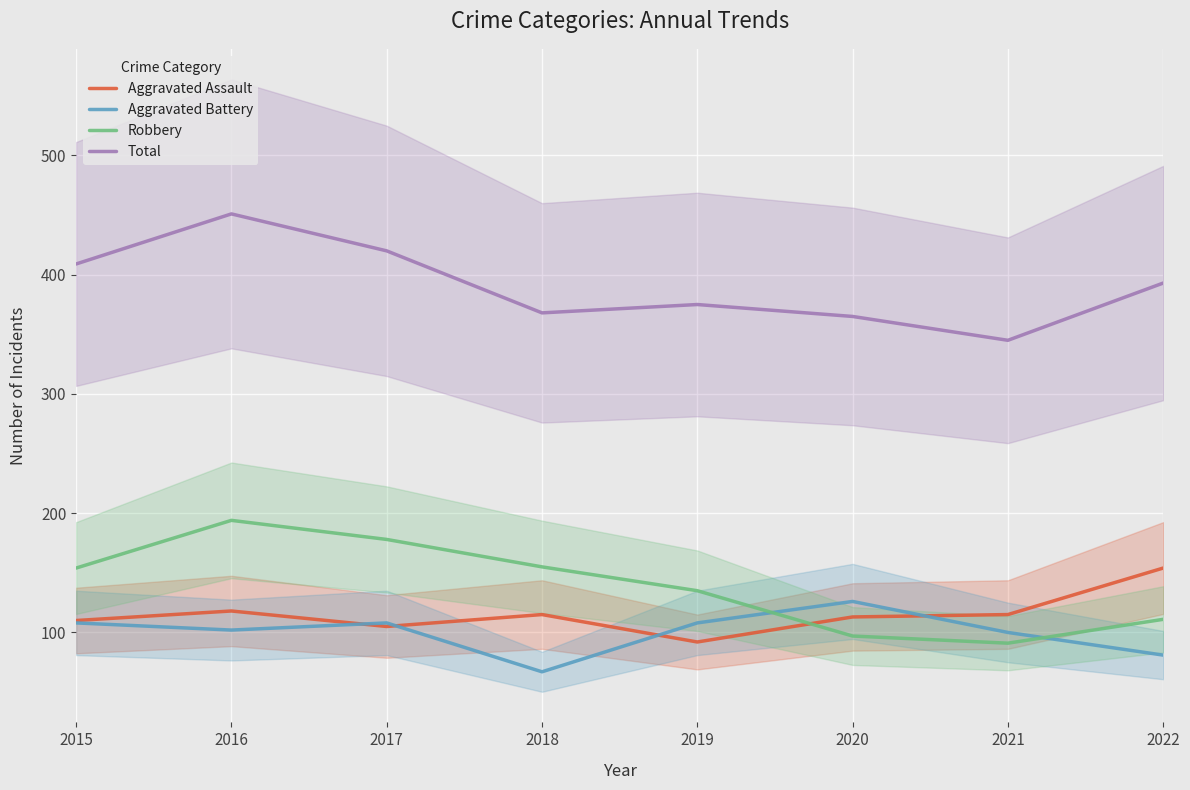

Reading left to right, what are all the values shown in this chart?

Aggravated Assault: 2015=110	2016=118	2017=105	2018=115	2019=92	2020=113	2021=115	2022=154
Aggravated Battery: 2015=108	2016=102	2017=108	2018=67	2019=108	2020=126	2021=100	2022=81
Robbery: 2015=154	2016=194	2017=178	2018=155	2019=135	2020=97	2021=91	2022=111
Total: 2015=409	2016=451	2017=420	2018=368	2019=375	2020=365	2021=345	2022=393